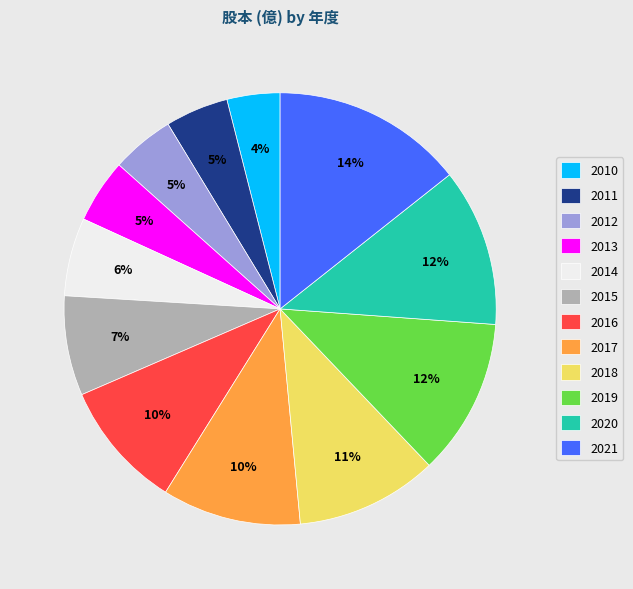

What percentage is the 2018 slice, to the nearest percent?

11%